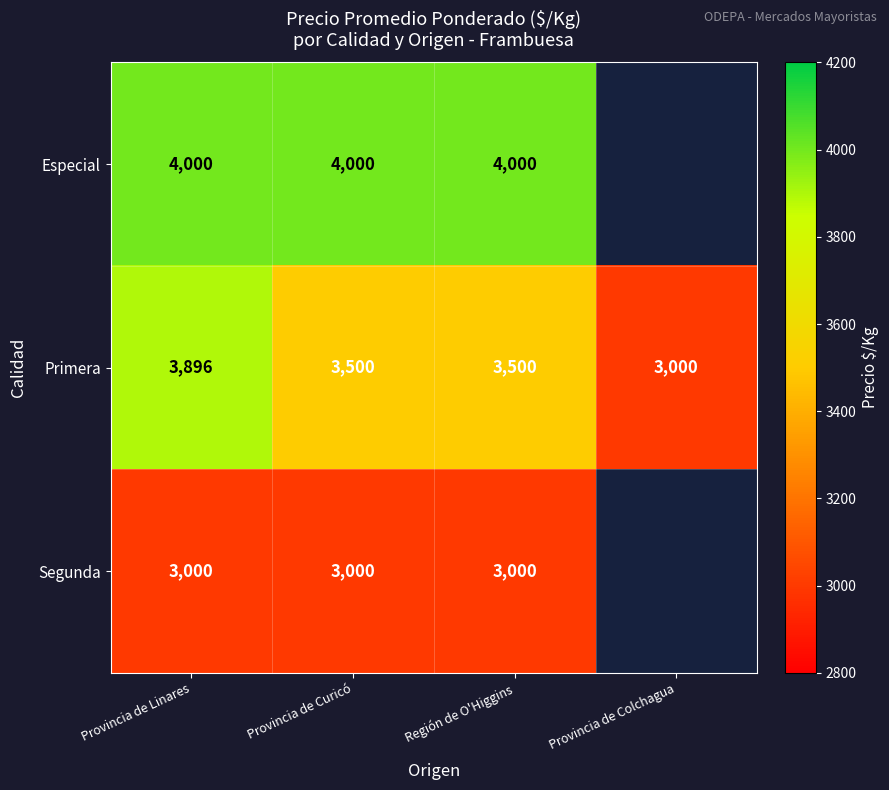

Which label corresponds to the largest value in the chart?

Provincia de Linares